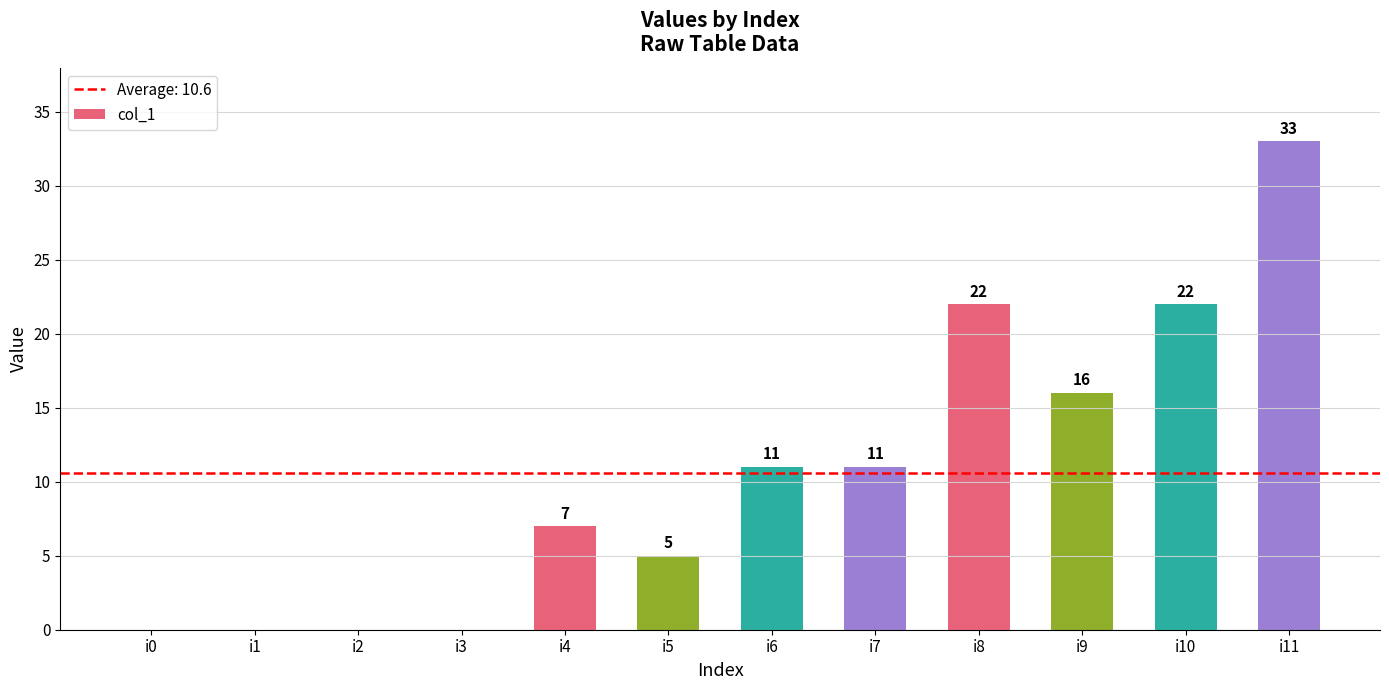

How many values are between 0 and 22?

11